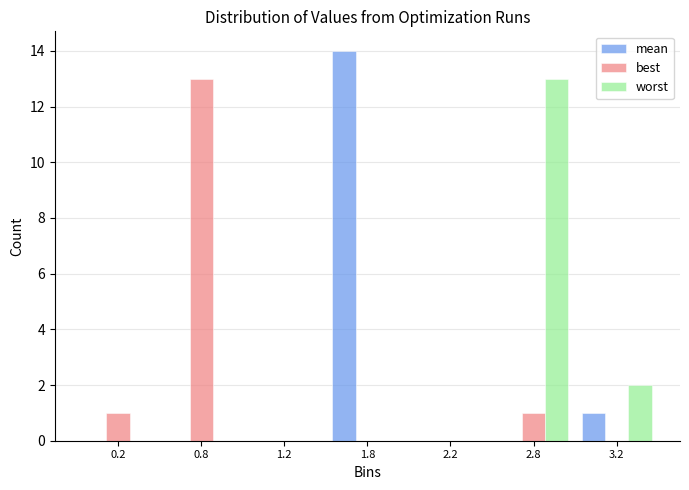

Reading right to left, transcribe all the data shown in this chart.

mean: 3.2=1	2.8=0	2.2=0	1.8=14	1.2=0	0.8=0	0.2=0
best: 3.2=0	2.8=1	2.2=0	1.8=0	1.2=0	0.8=13	0.2=1
worst: 3.2=2	2.8=13	2.2=0	1.8=0	1.2=0	0.8=0	0.2=0